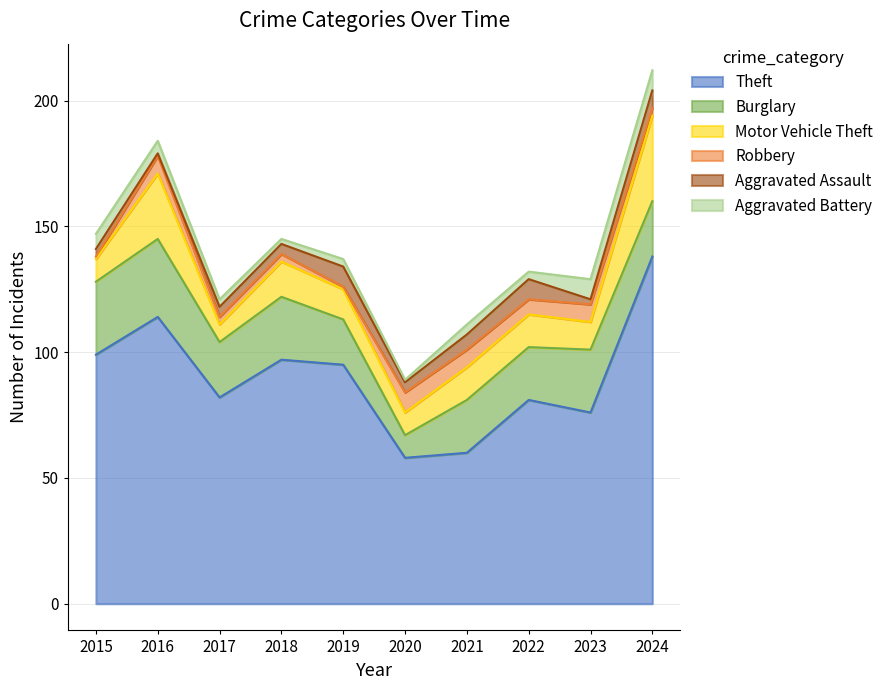

True or false: Robbery and Theft intersect in this chart.

False